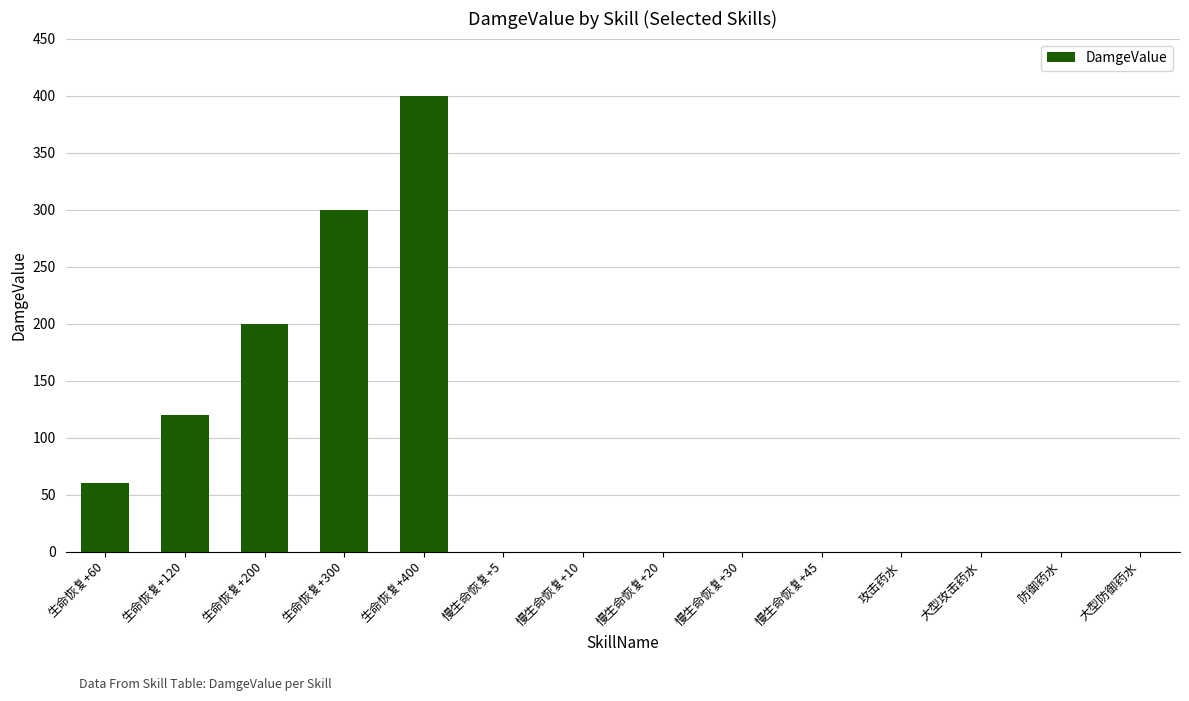

Reading left to right, list all the values displayed in this chart.

生命恢复+60=60	生命恢复+120=120	生命恢复+200=200	生命恢复+300=300	生命恢复+400=400	慢生命恢复+5=0	慢生命恢复+10=0	慢生命恢复+20=0	慢生命恢复+30=0	慢生命恢复+45=0	攻击药水=0	大型攻击药水=0	防御药水=0	大型防御药水=0